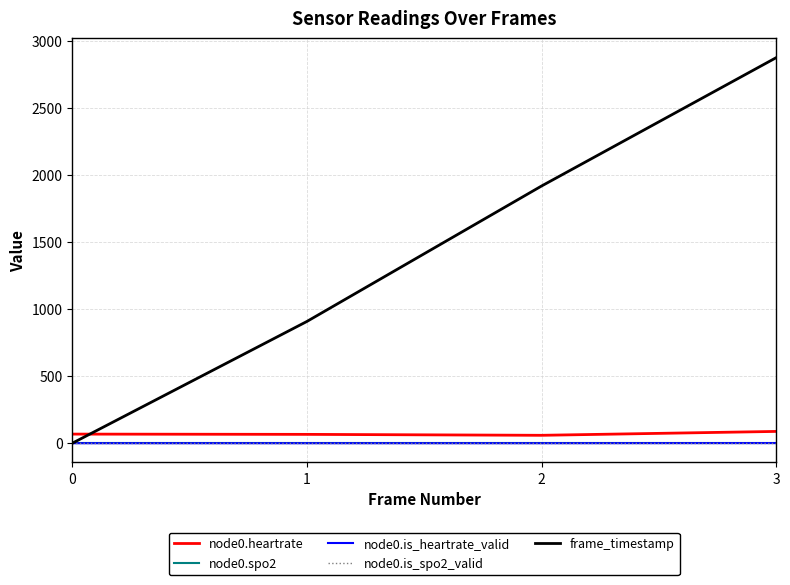

Is it true that node0.is_spo2_valid equals 0 at 3?

True